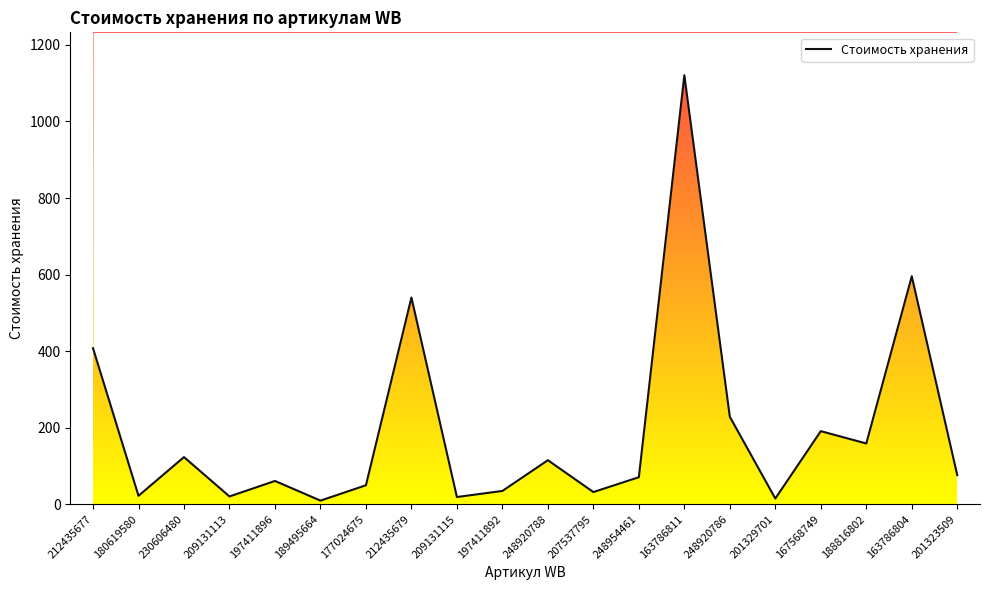

True or false: the data has more than 0 interior local peaks.

True